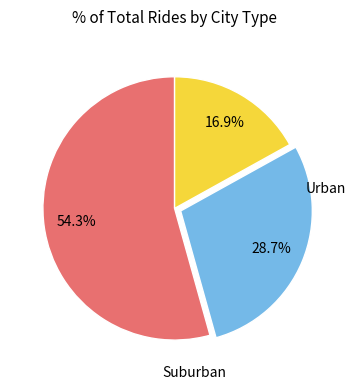

Is there any slice that represents more than half of the pie?

Yes